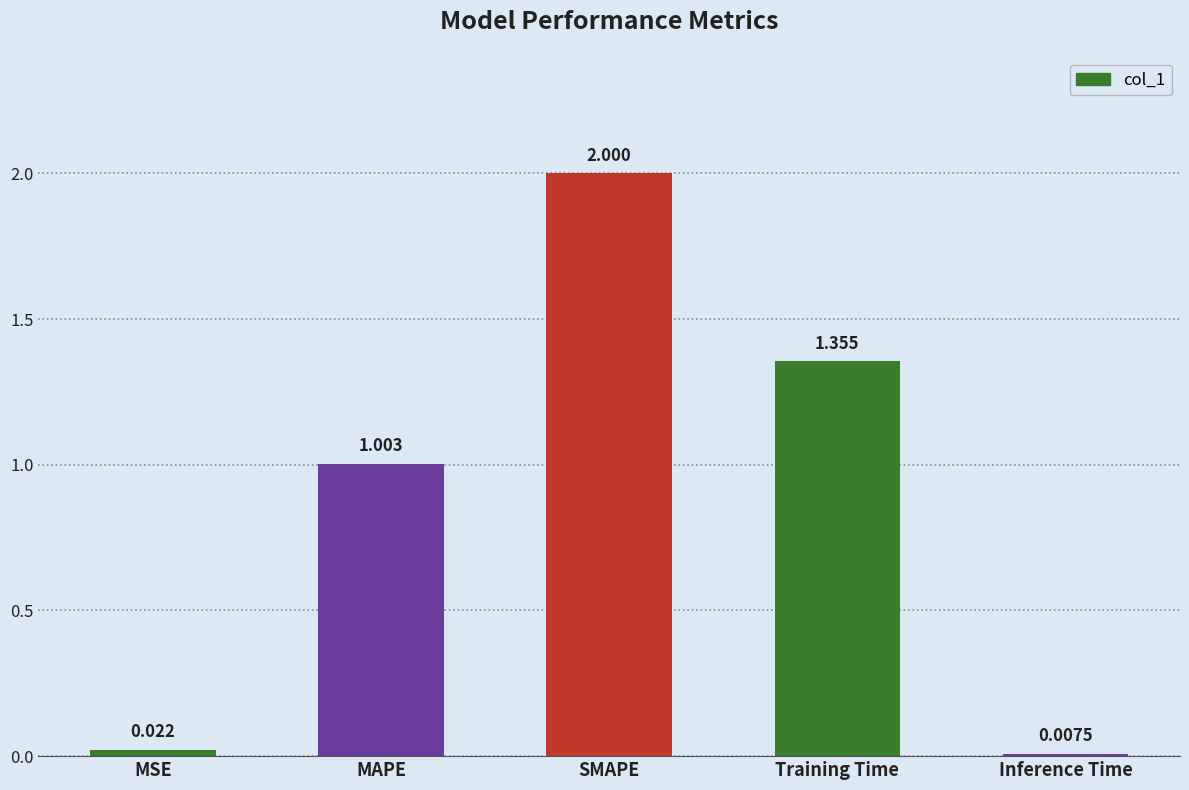

What is the label of the 5th bar from the left?

Inference Time